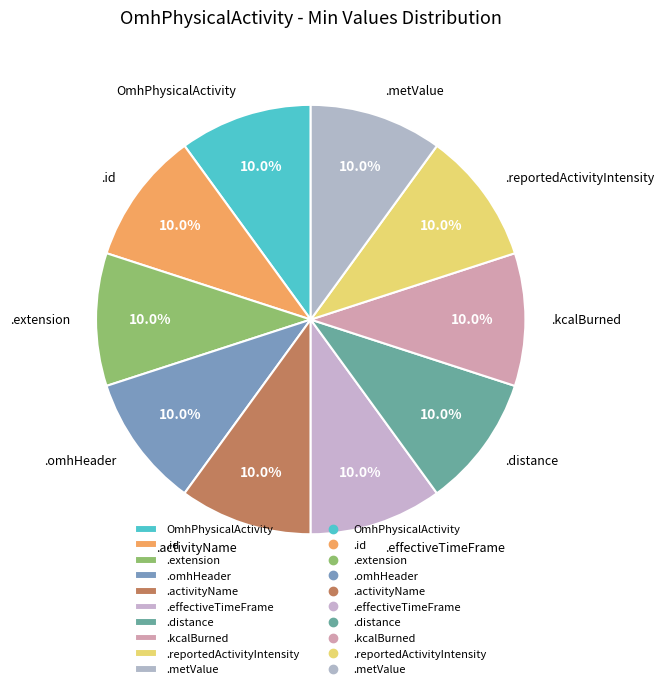

Approximately how many times larger is the value at .kcalBurned compared to .omhHeader?

1.0